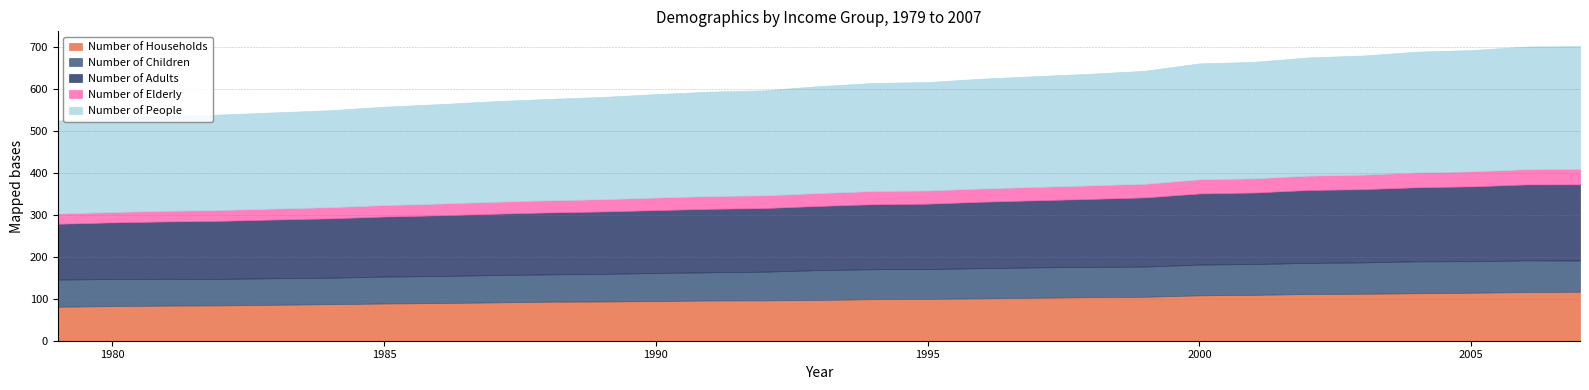

Where is the first local maximum for Number of Elderly?

1991